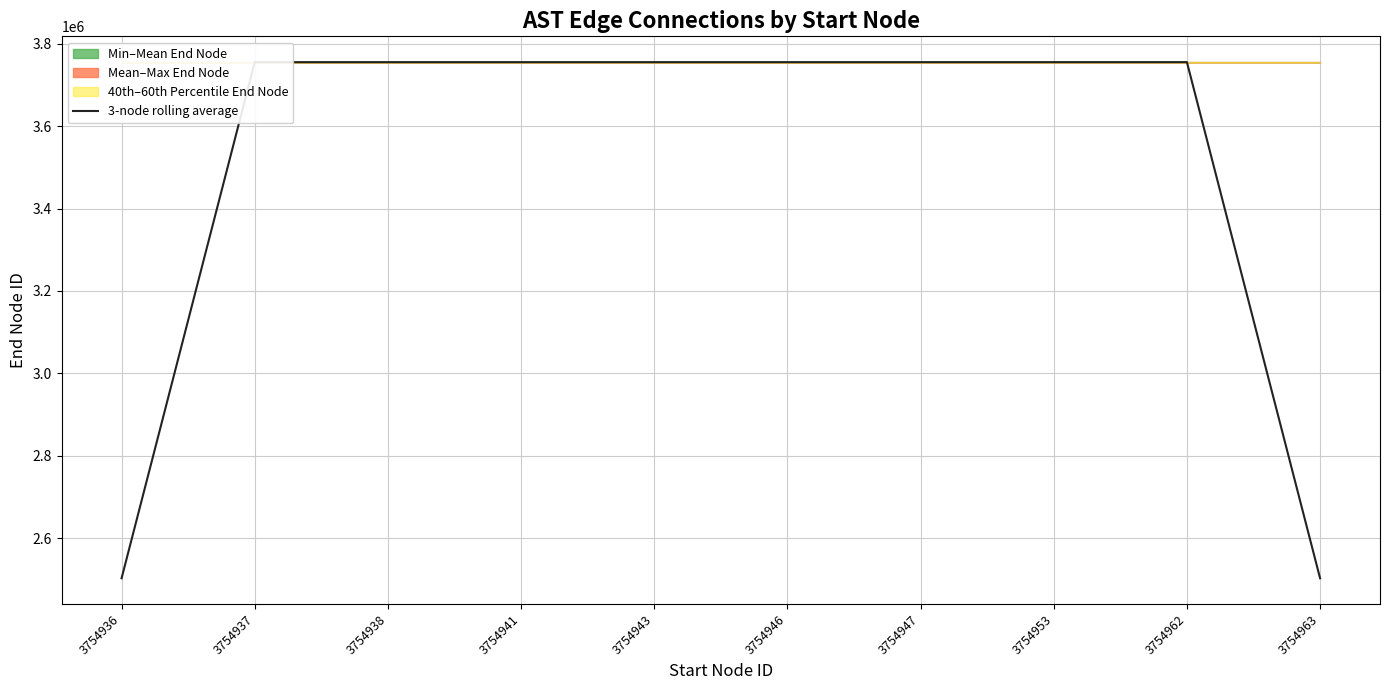

The chart shows a value of 3754951.2 at 3754947. True or false?

True